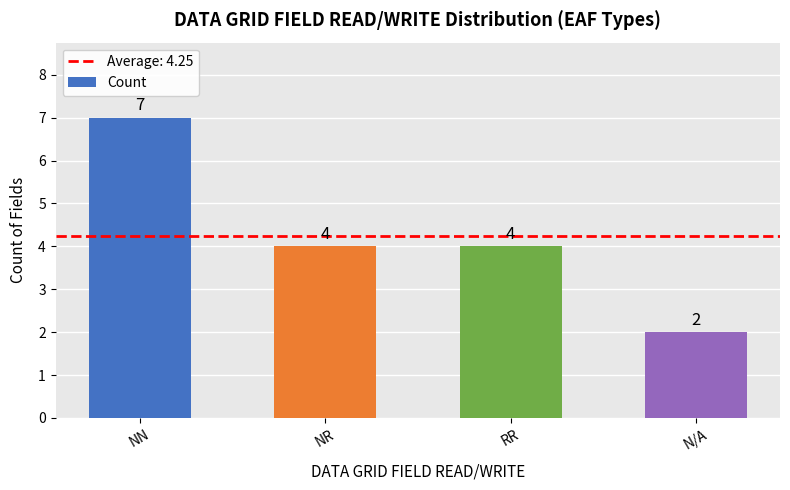

What is the label of the 1st bar from the right?

N/A